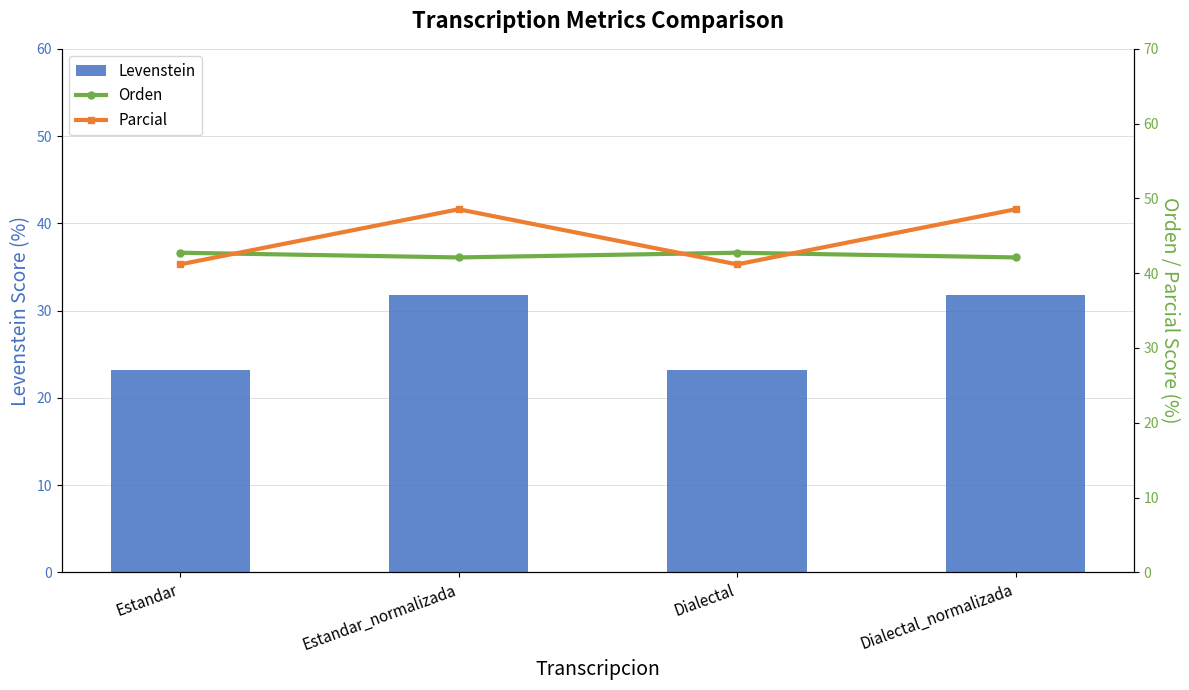

What is the label of the 4th bar from the right?

Estandar